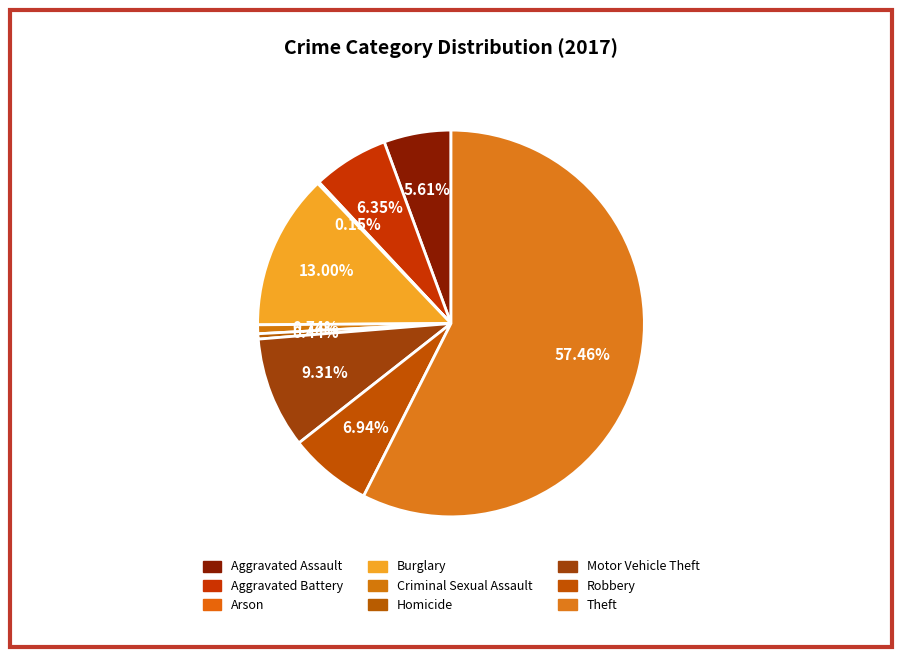

To the nearest percent, what is the combined percentage of Motor Vehicle Theft and Criminal Sexual Assault?

10%